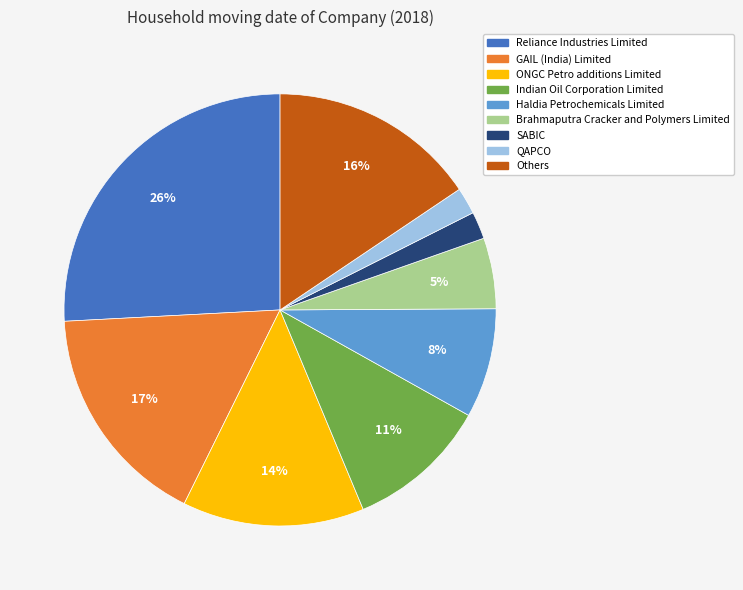

Does Reliance Industries Limited represent more than half of the total?

No